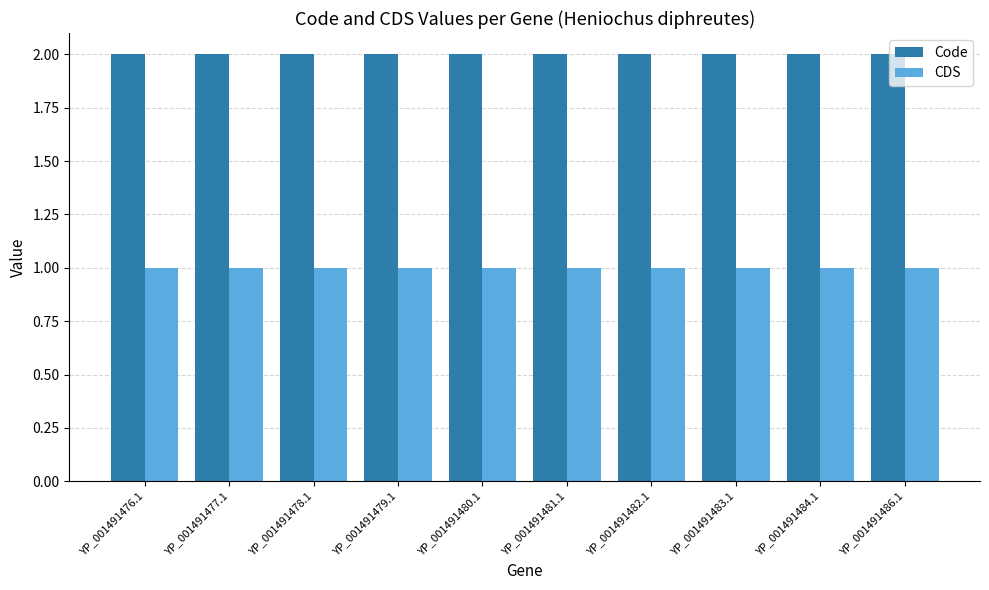

The CDS series shows 0 at YP_001491479.1. True or false?

False